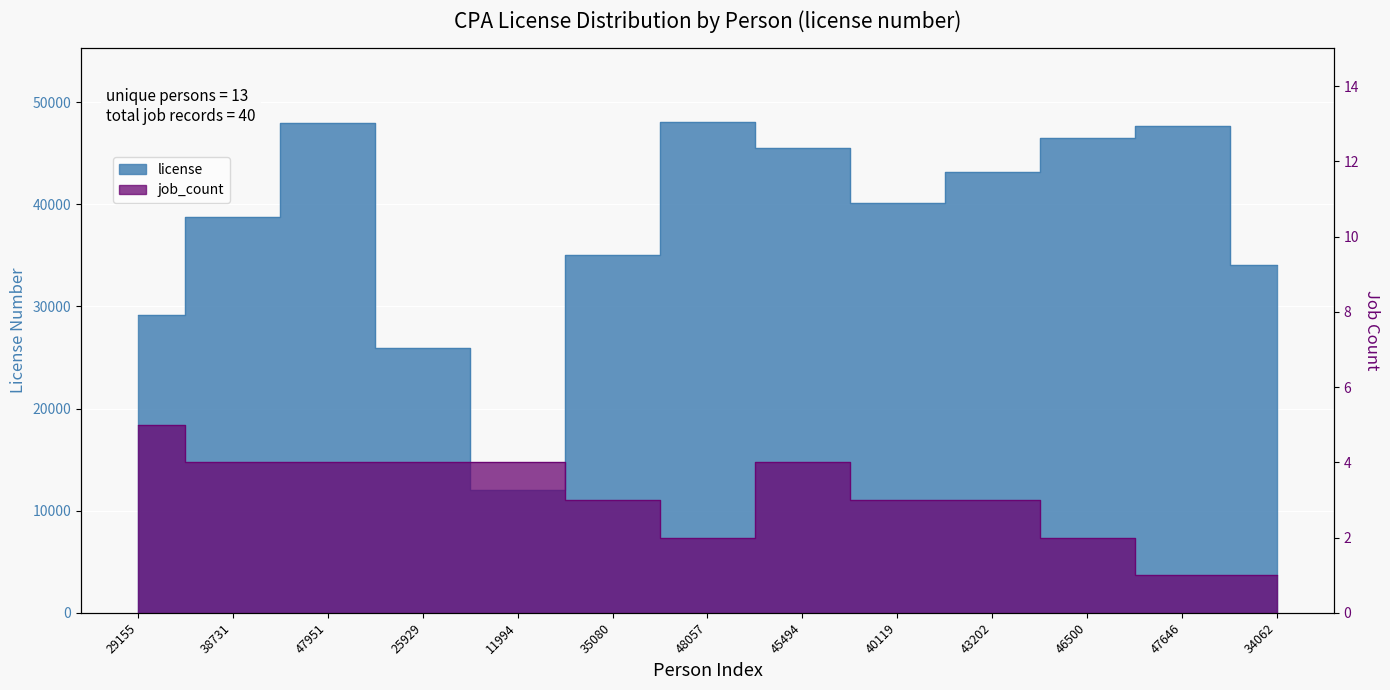

What is the label of the 3rd point from the right?

46500